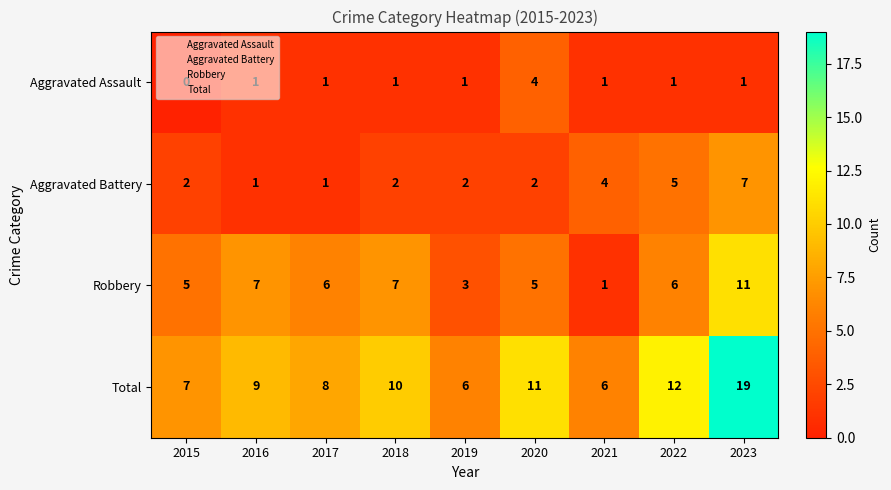

Rank the series at 2018 from lowest to highest value.

Aggravated Assault, Aggravated Battery, Robbery, Total